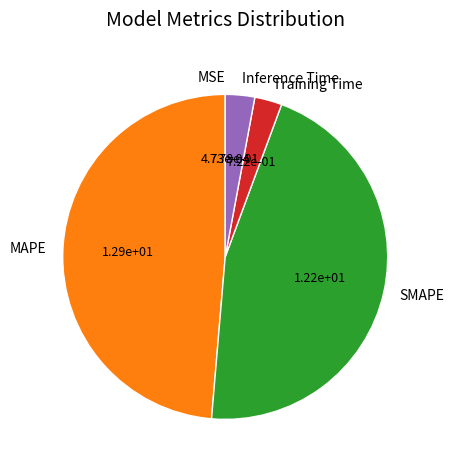

Do SMAPE and Inference Time together represent more than half of the pie?

No